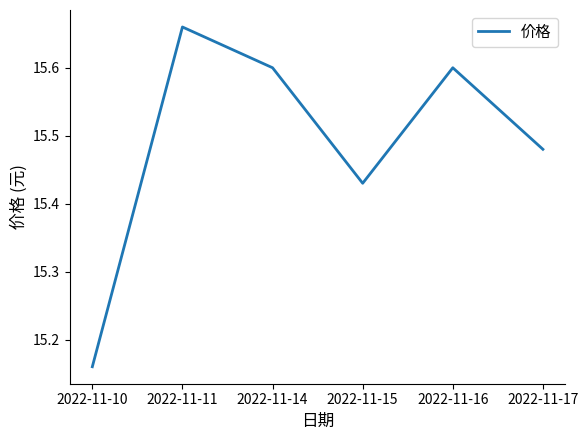

Approximately how many times larger is the value at 2022-11-16 compared to 2022-11-14?

1.0